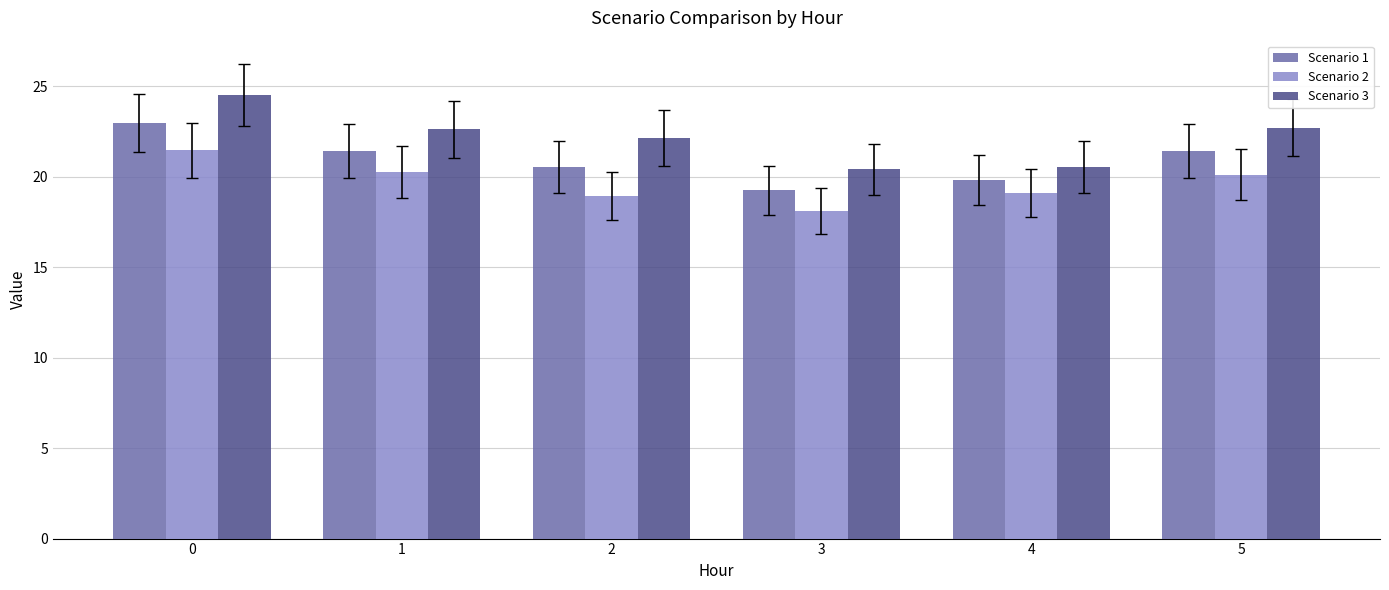

The Scenario 1 series shows 7.8 at 5. True or false?

False